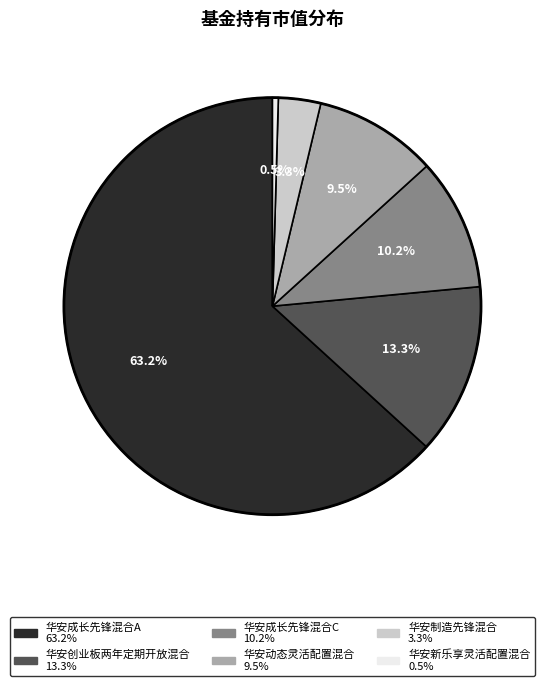

Is it true that 华安成长先锋混合C is 10% of the pie?

True